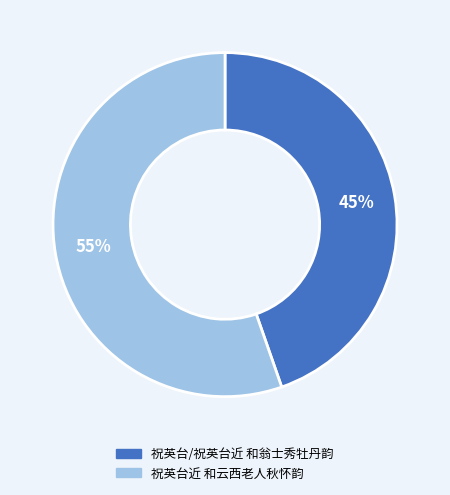

Approximately how many times larger is the value at 祝英台近 和云西老人秋怀韵 compared to 祝英台/祝英台近 和翁士秀牡丹韵?

1.2